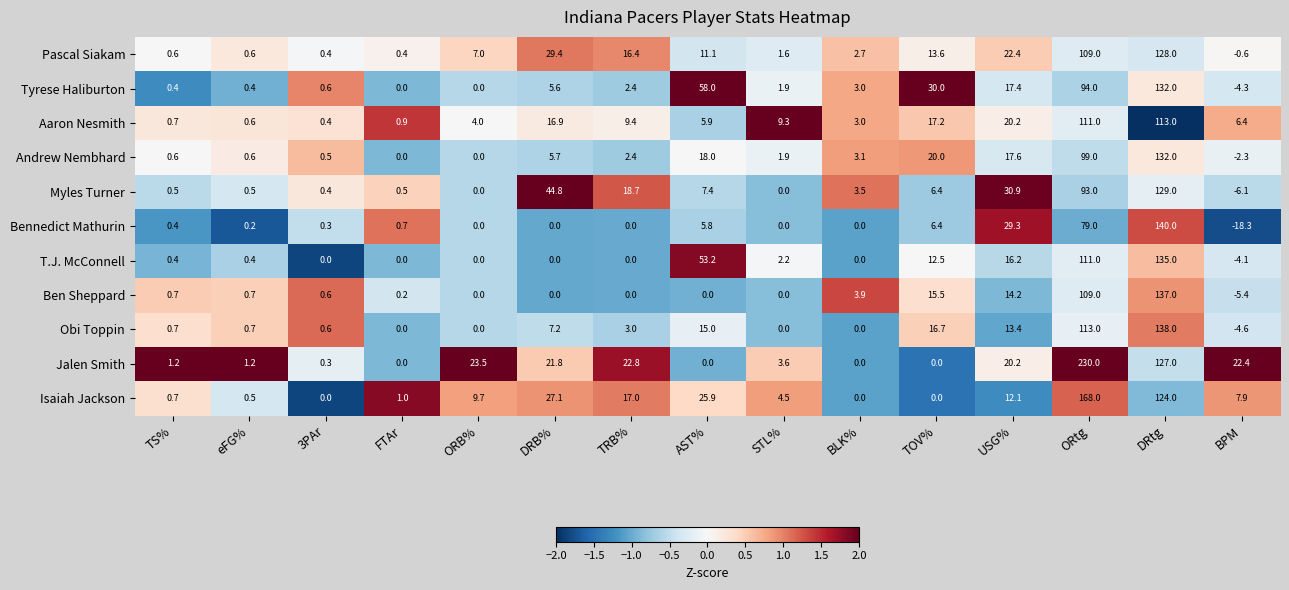

True or false: Andrew Nembhard has a value of 185.0 at DRtg.

False